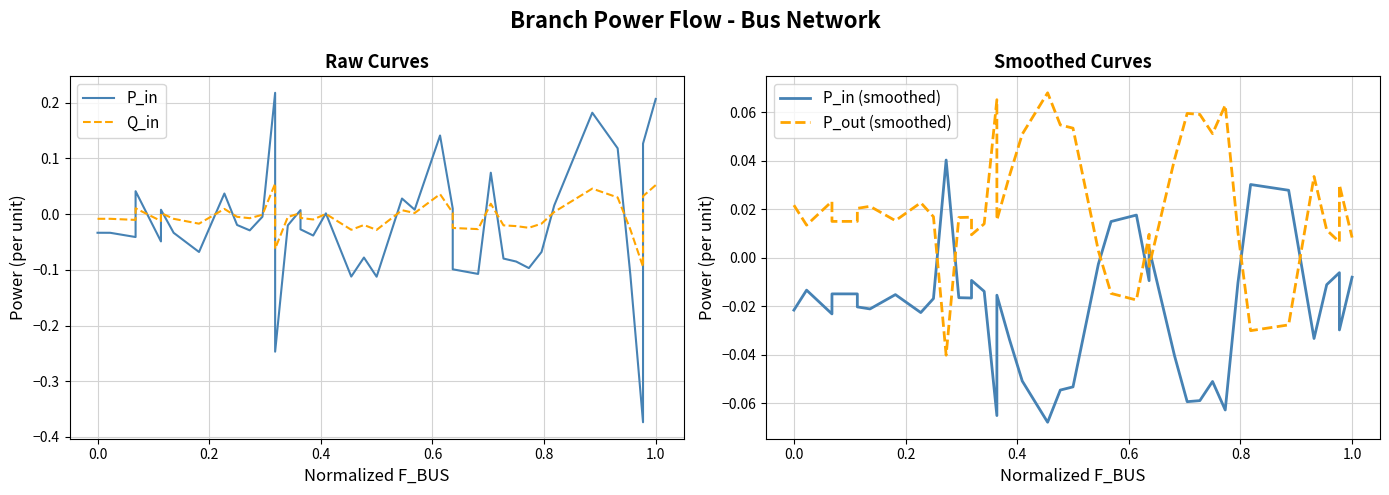

How many positive values does the Q_in series have?

16